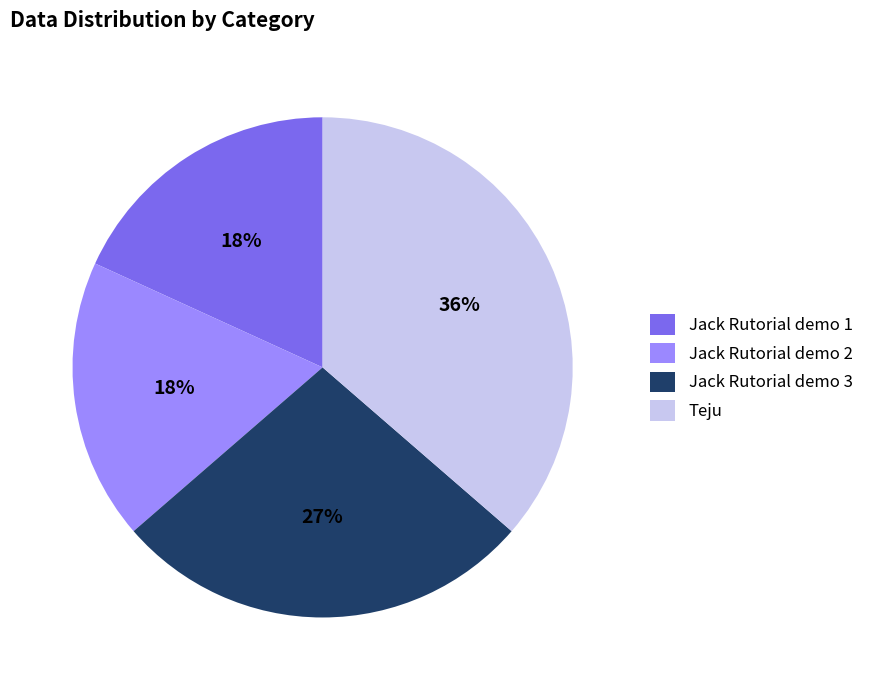

To the nearest percent, what is the combined percentage of Jack Rutorial demo 1 and Teju?

55%